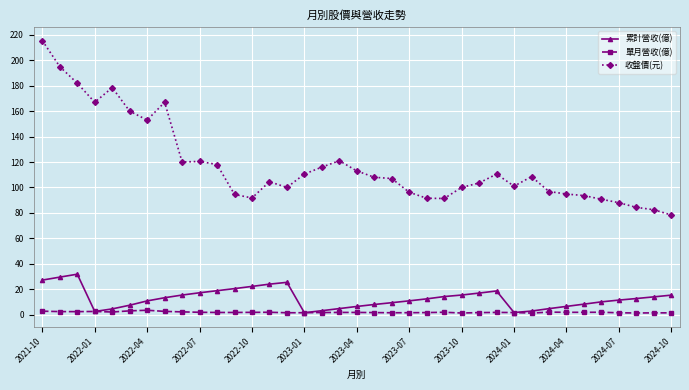

Which series has the widest spread of values?

收盤價(元)